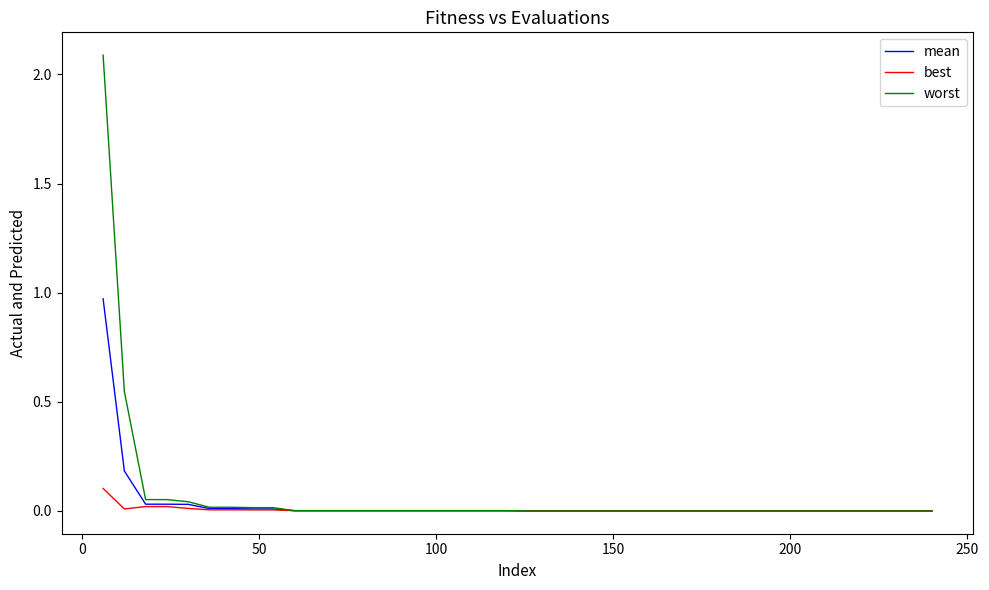

What is the maximum value shown in the chart?

2.1